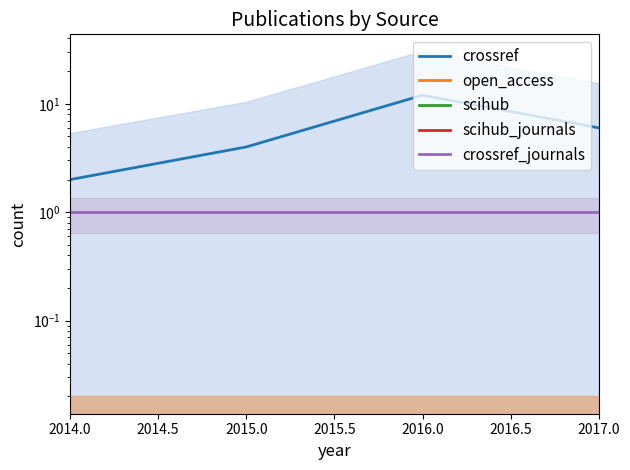

True or false: scihub has more than 1 points higher than both neighbors.

False